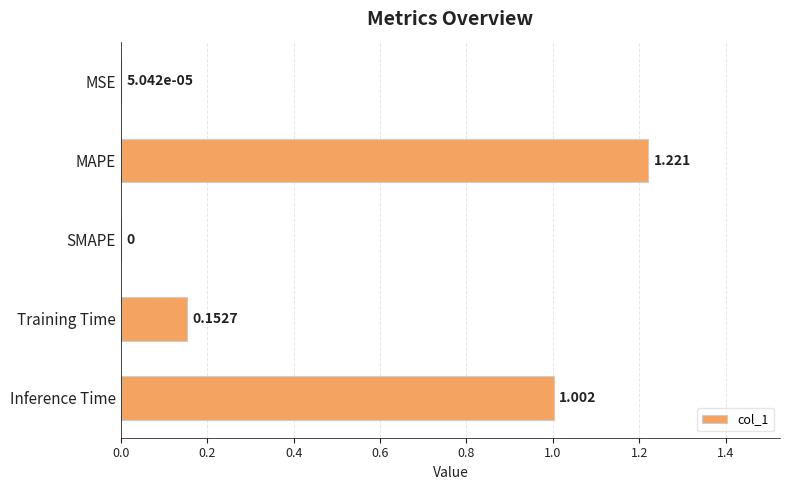

Between MAPE and Inference Time, which is larger?

MAPE